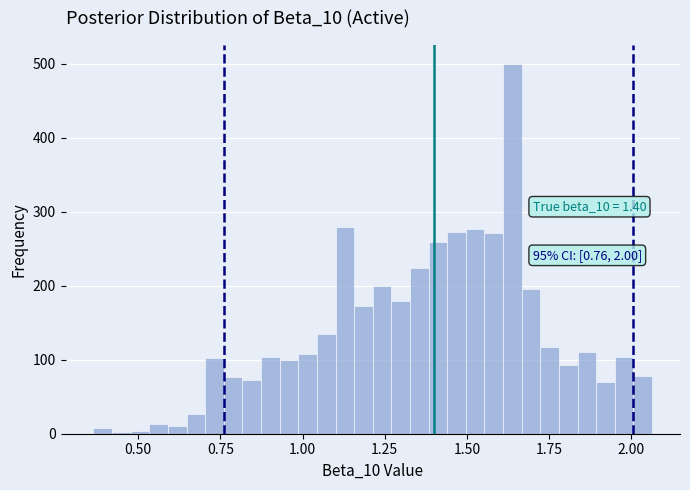

Read against the x-axis, roughly where is the centre of the tallest bar?

1.65